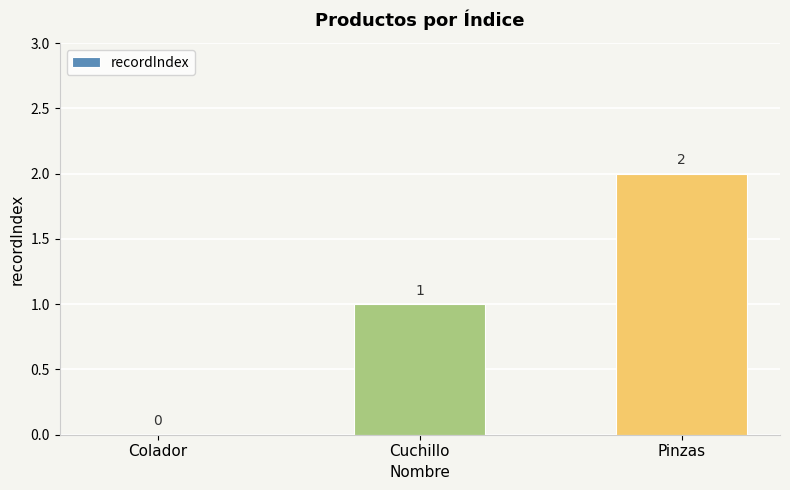

True or false: the data shows 1 at Colador.

False